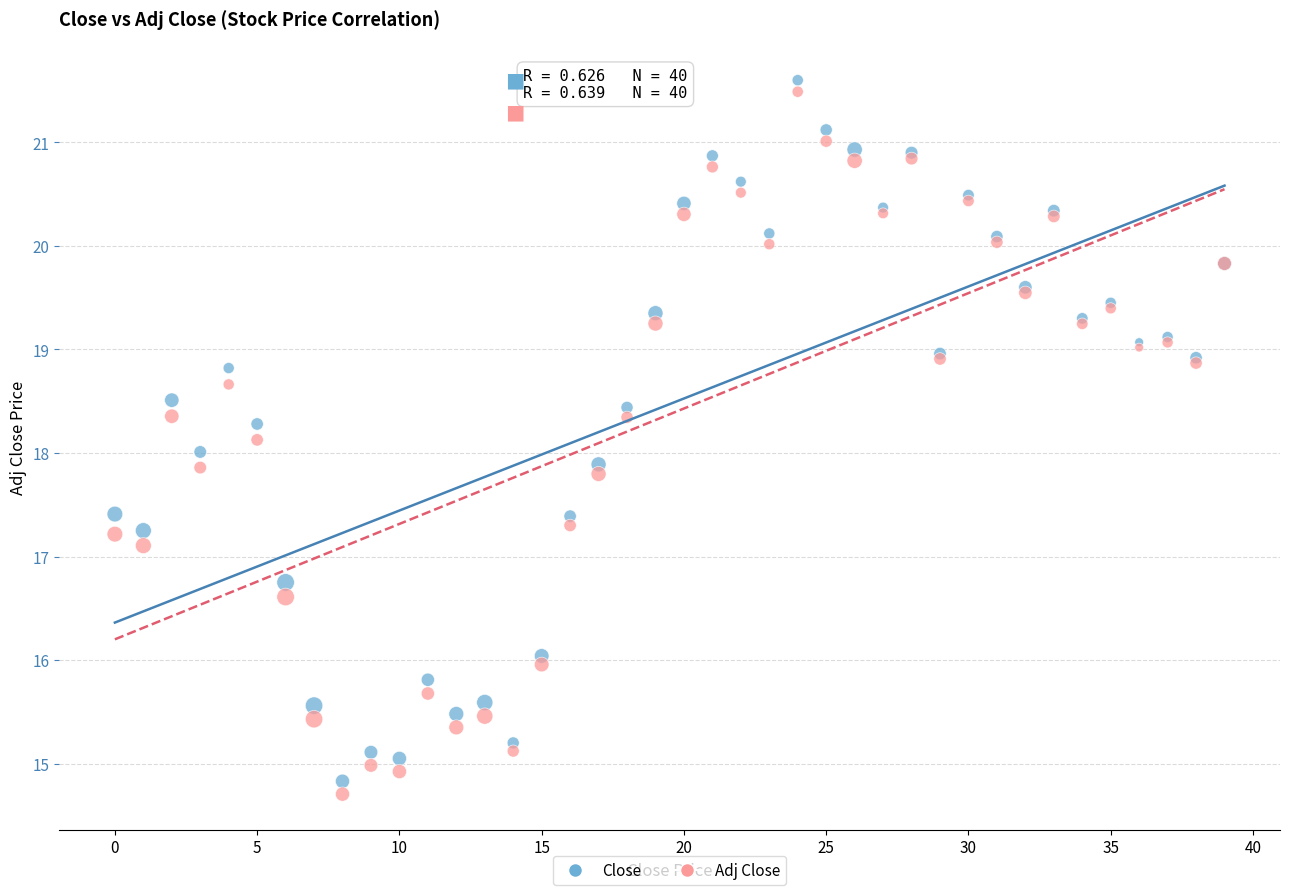

Which series has the largest Y range (max minus min)?

Adj Close